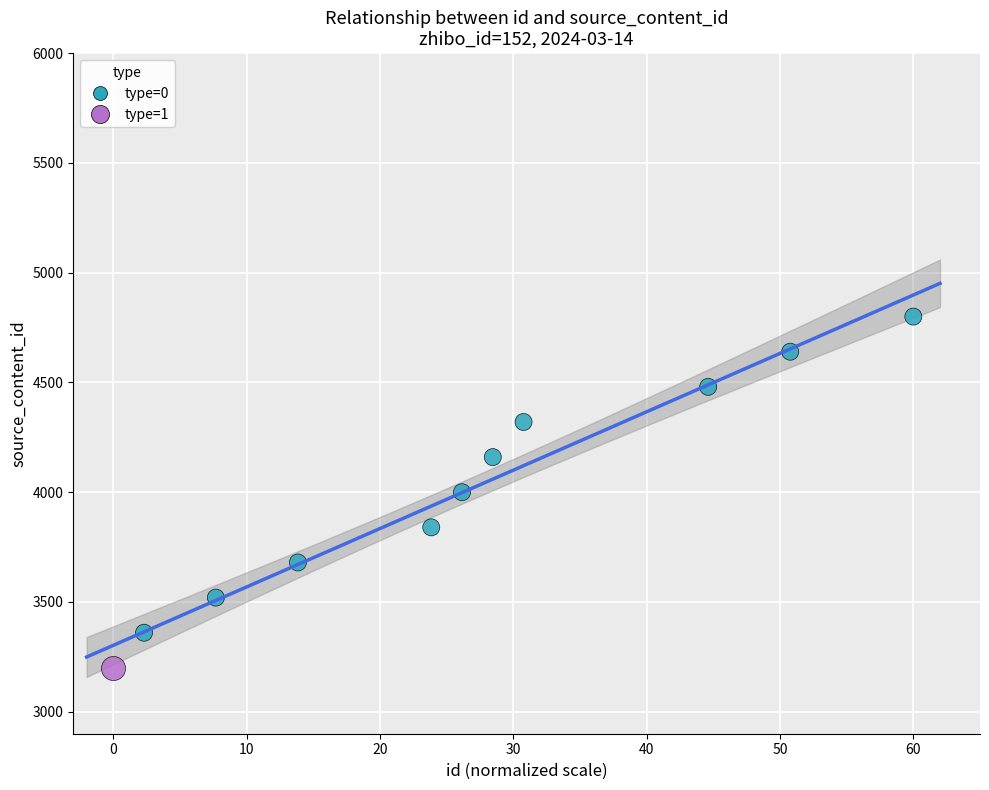

What are all the series names shown in the legend?

type=0, type=1